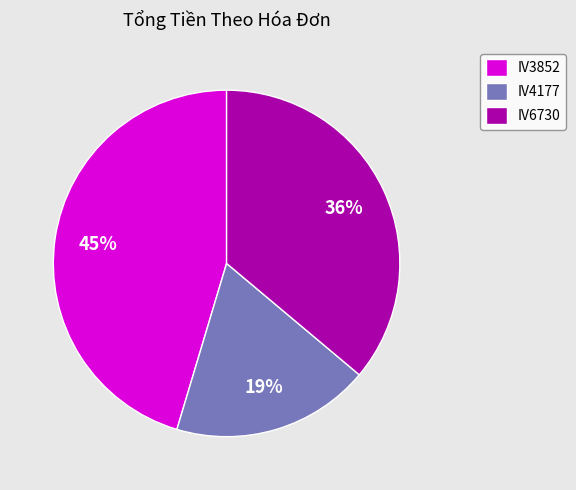

Does any single category account for the majority?

No